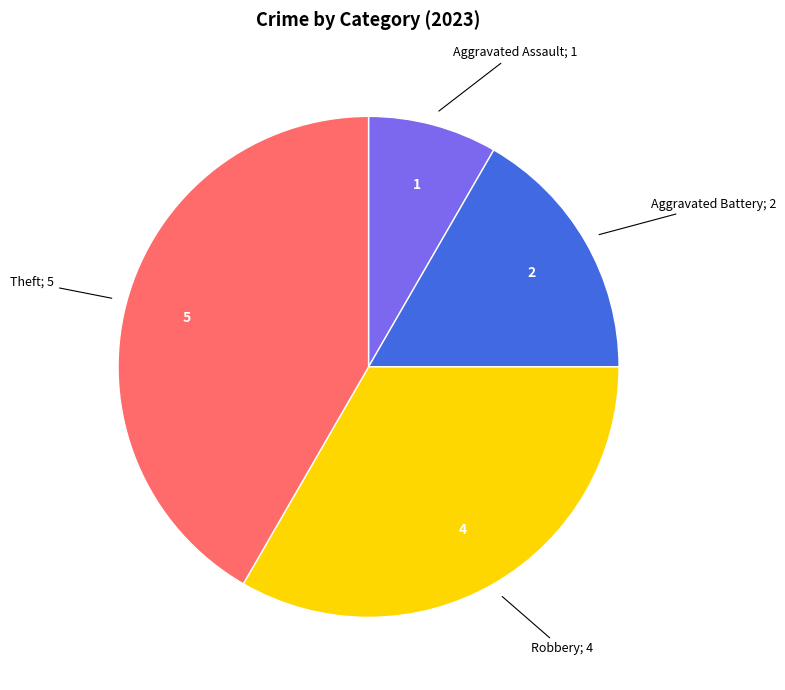

Is there a majority slice in this chart?

No